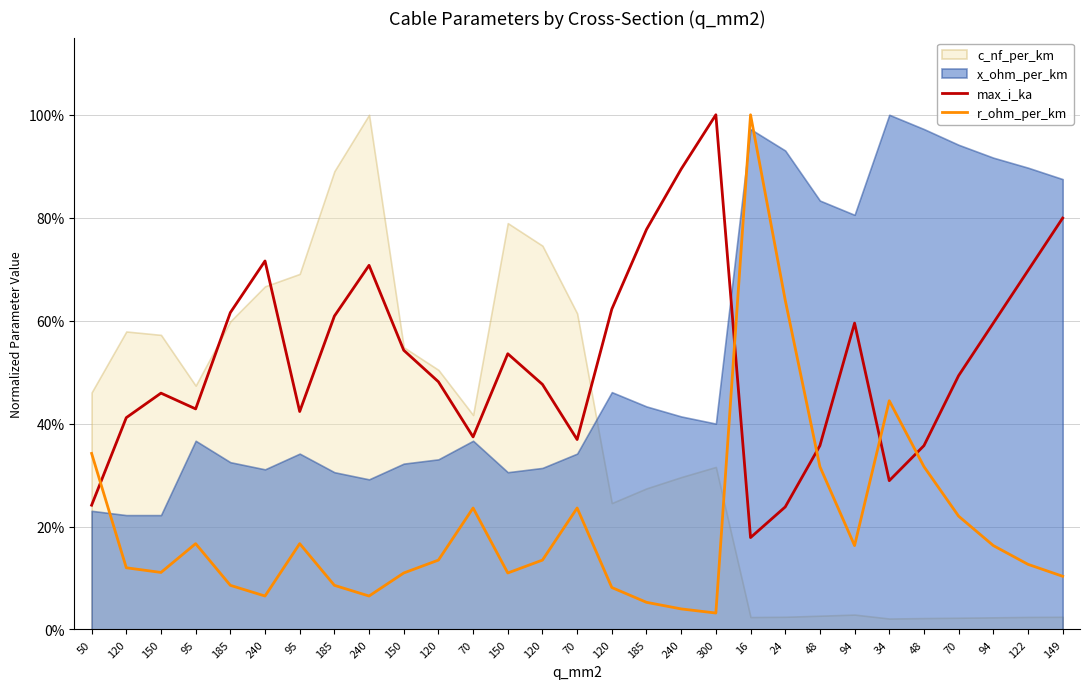

How many lines are shown in the chart?

2